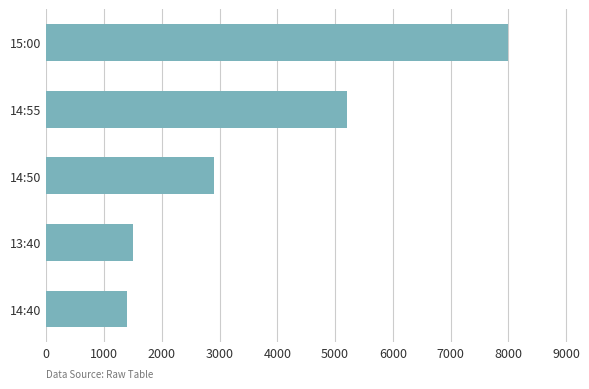

The value at 13:40 is 2257. True or false?

False